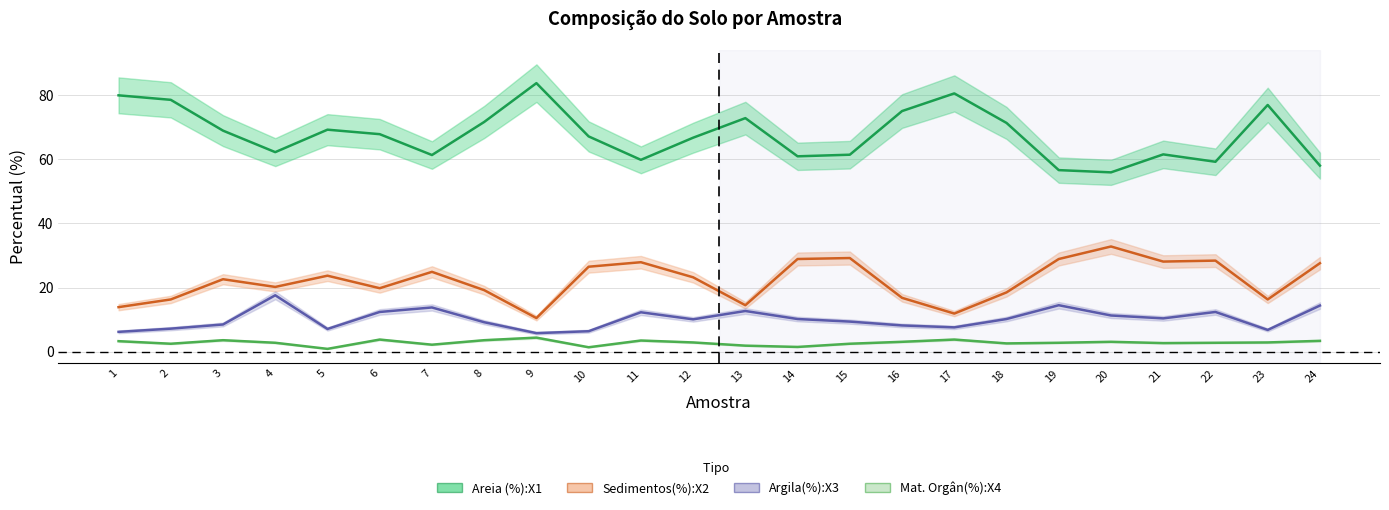

How many lines are shown in the chart?

4